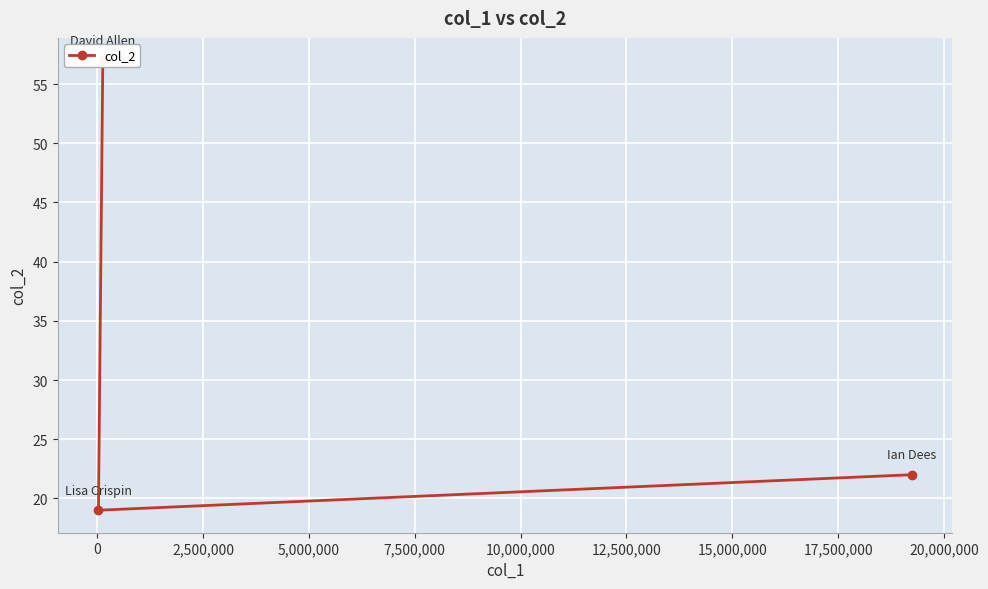

The value at 0 is 26. True or false?

False